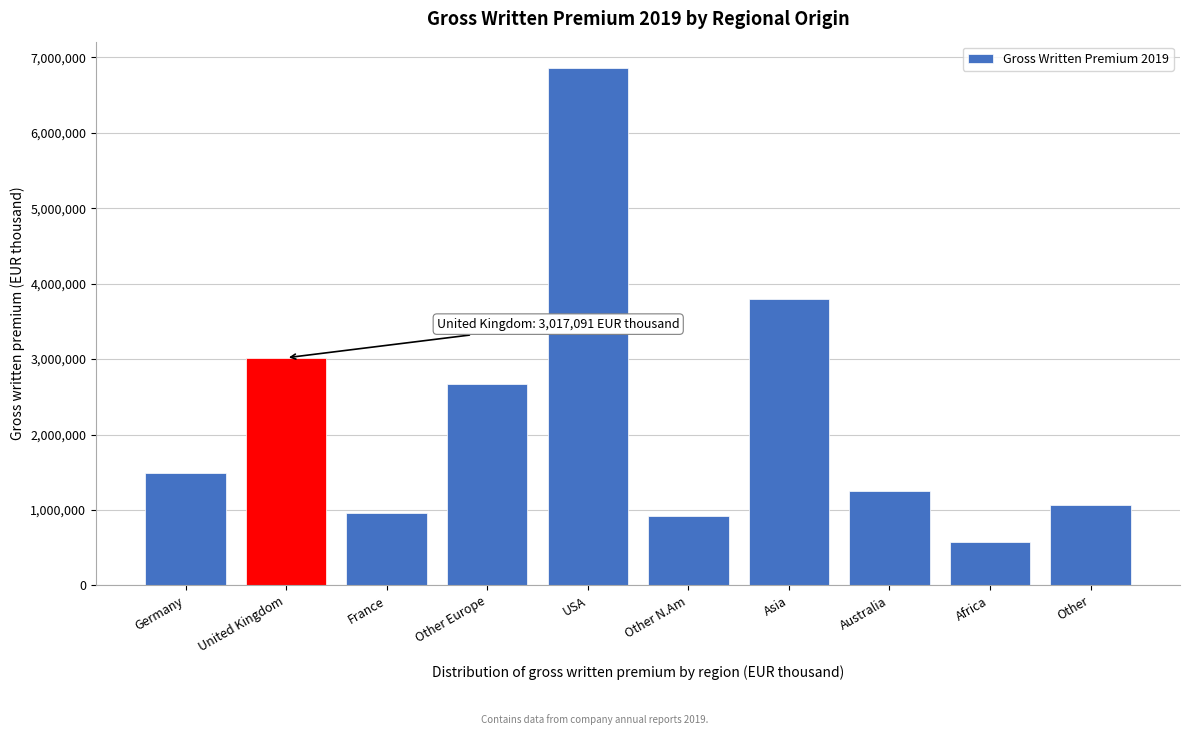

Reading right to left, what are all the values shown in this chart?

1064678	570707	1245897	3793197	925131	6863194	2673085	954044	3017091	1490616